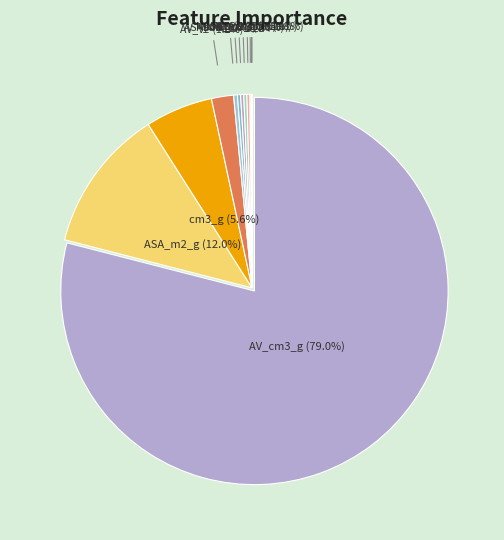

Rank the categories by value from lowest to highest.

NAV_cm3_g, Has_OMS, NASA_m2_cm3, LFPD, NASA_m2_g, PLD, ASA_m2_cm3, LCD, AV_VF, cm3_g, ASA_m2_g, AV_cm3_g